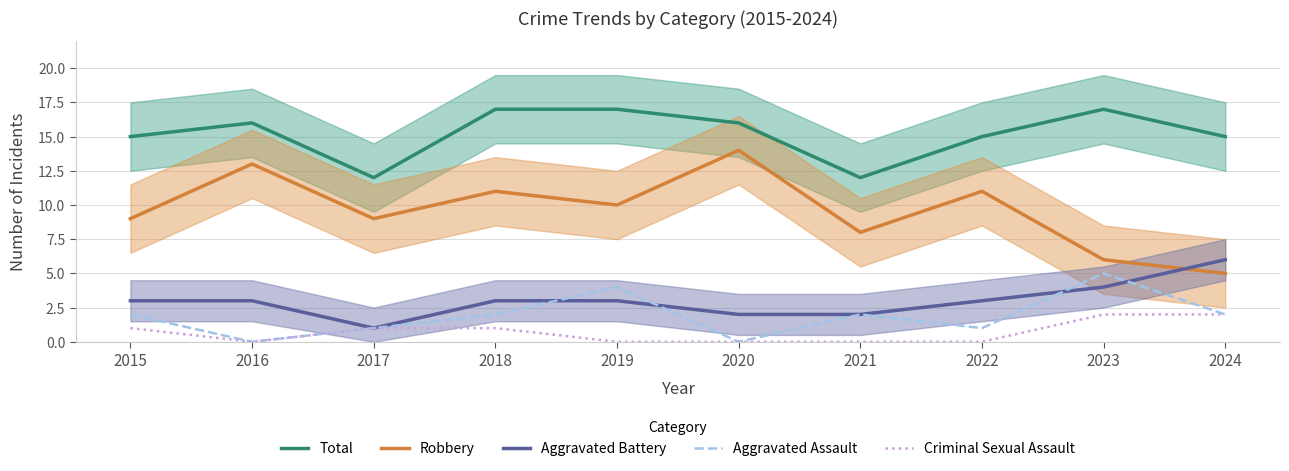

What is the difference between the highest and lowest values at 2024?

13